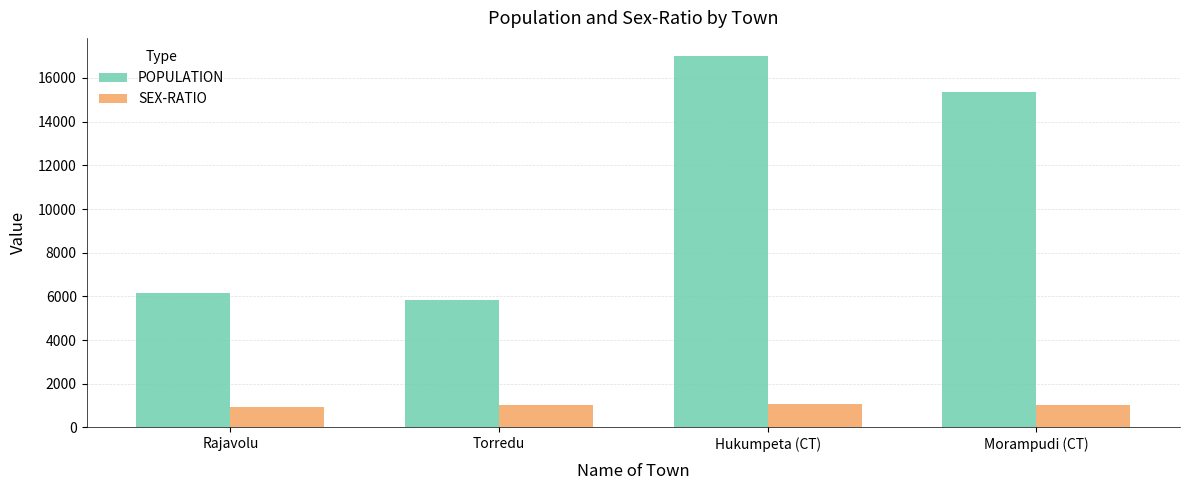

How many series are shown in this chart?

2